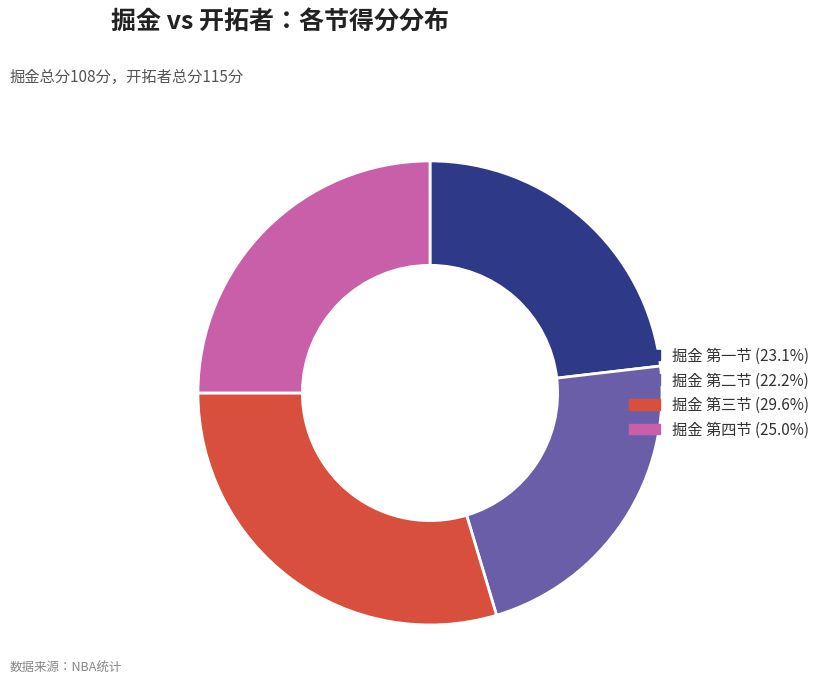

Is there a majority slice in this chart?

No